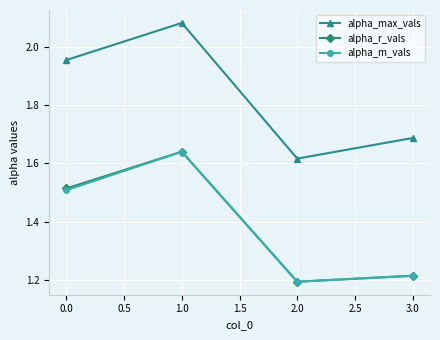

Between 0.0 and 1.0, which series saw the biggest shift?

alpha_m_vals